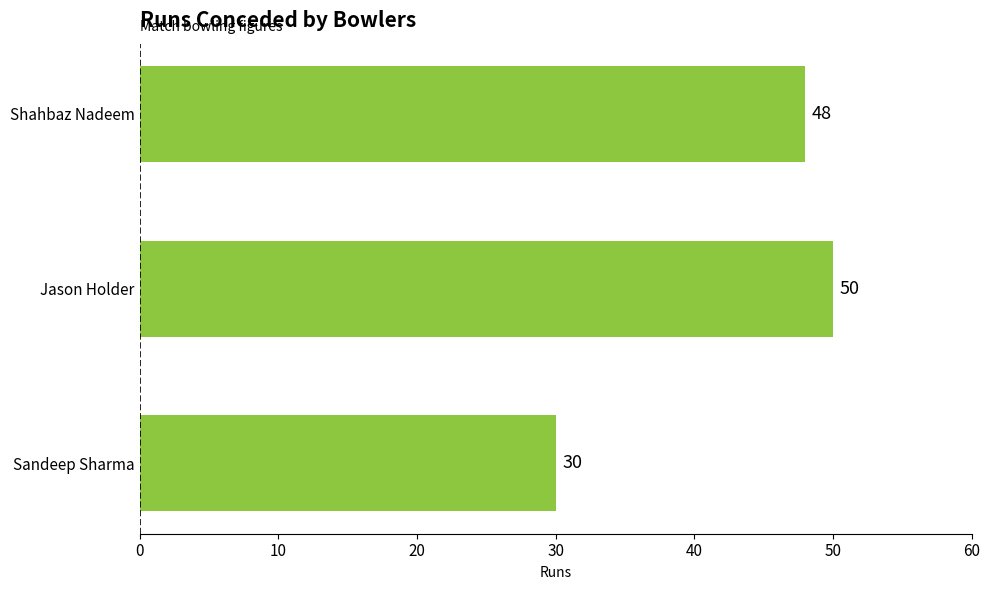

Count the values in the range 30 to 50.

3